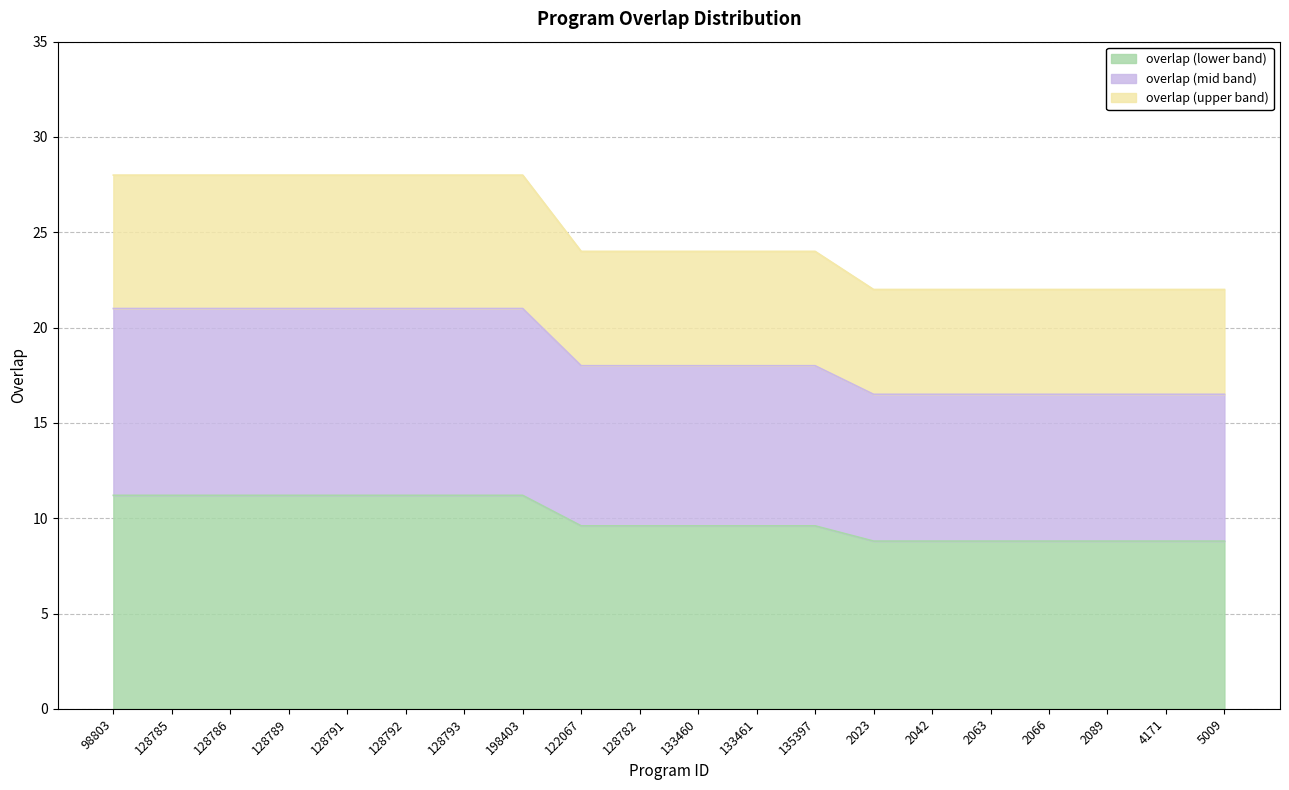

The value at 128792 is 28.1. True or false?

False